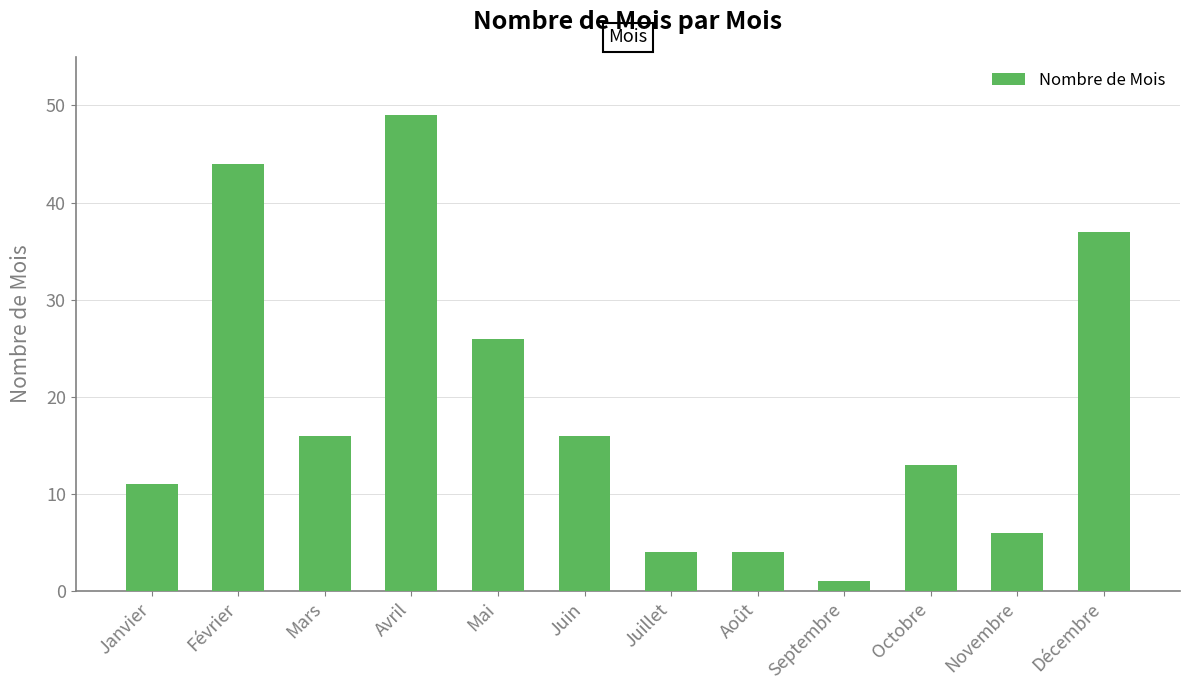

The chart shows a value of 44 at Février. True or false?

True